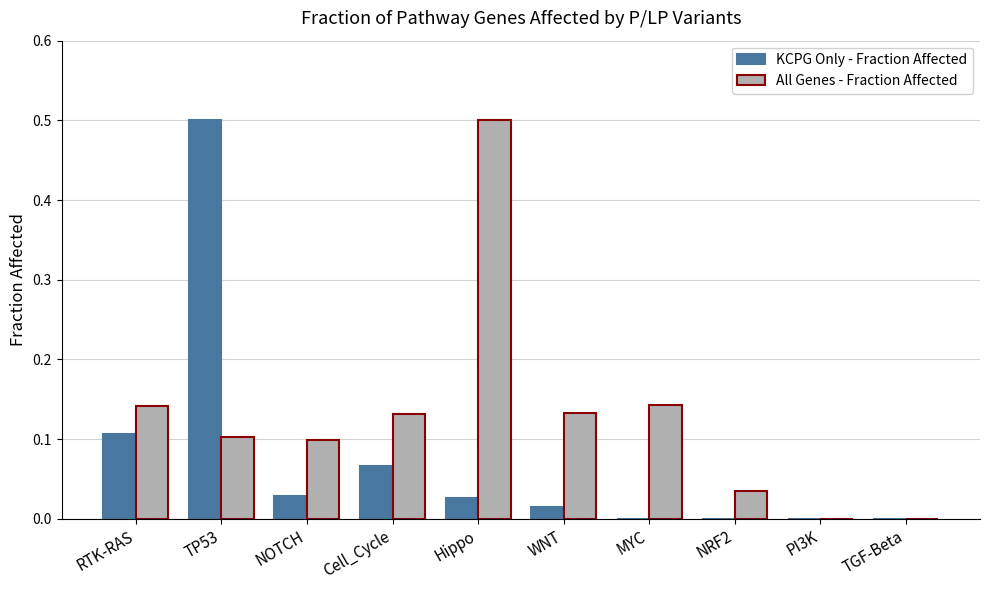

What is the sum of all All Genes - Fraction Affected values?

1.3